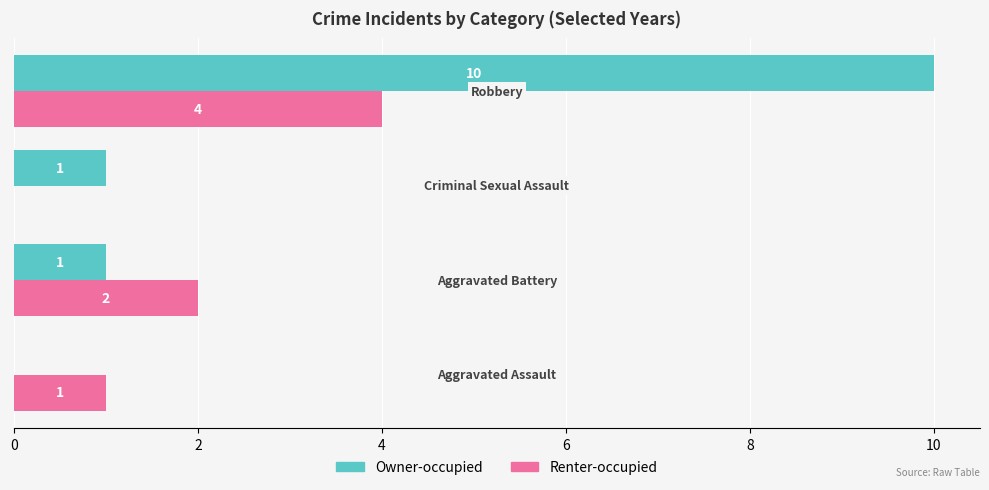

What is the sum of all Owner-occupied values?

12